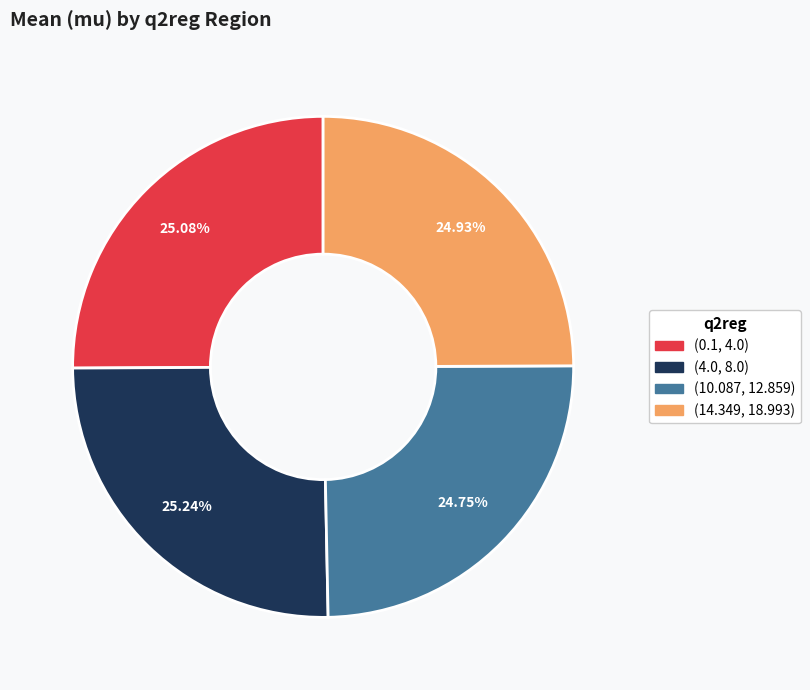

Rank the categories by value from lowest to highest.

(10.087, 12.859), (14.349, 18.993), (0.1, 4.0), (4.0, 8.0)